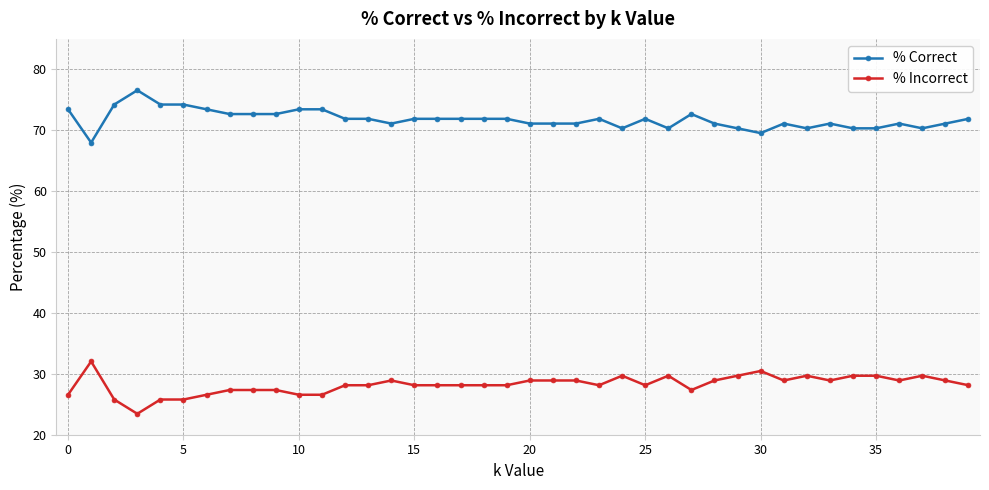

Count the number of categories in the chart.

40